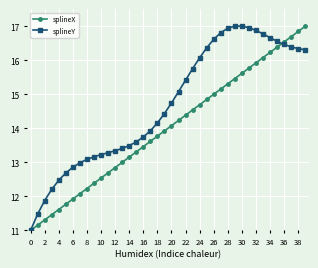

True or false: splineY and splineX cross at least once.

True